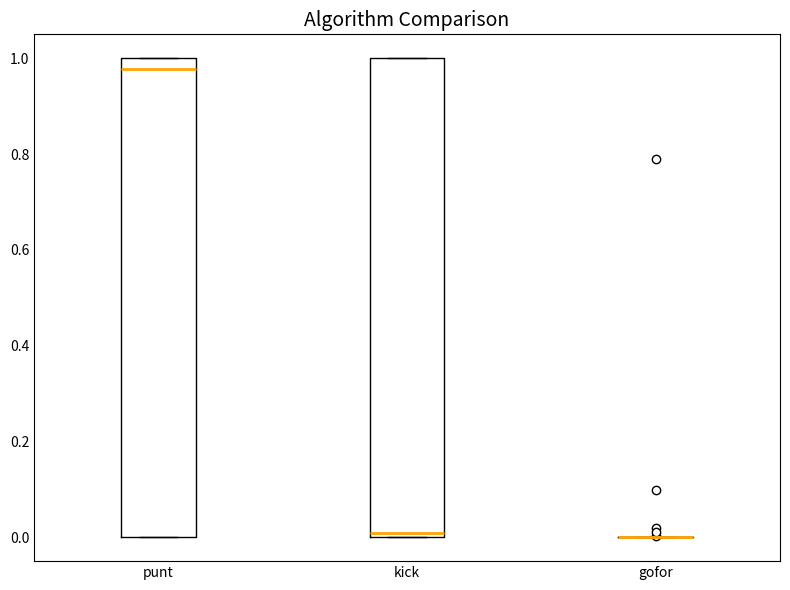

Reading left to right, read every box against the y-axis: the position of its median line, the range the box covers, and the ends of its whiskers. The values are not printed on the chart, so give them approximately, as read against the axis.

punt: median 0.98, box 0.00 to 1.00, whiskers 0.00 to 1.00
kick: median 0.00 (just above the box's lower edge), box 0.00 to 1.00, whiskers 0.00 to 1.00
gofor: box collapsed to a line at 0.00, whiskers 0.00 to 0.00